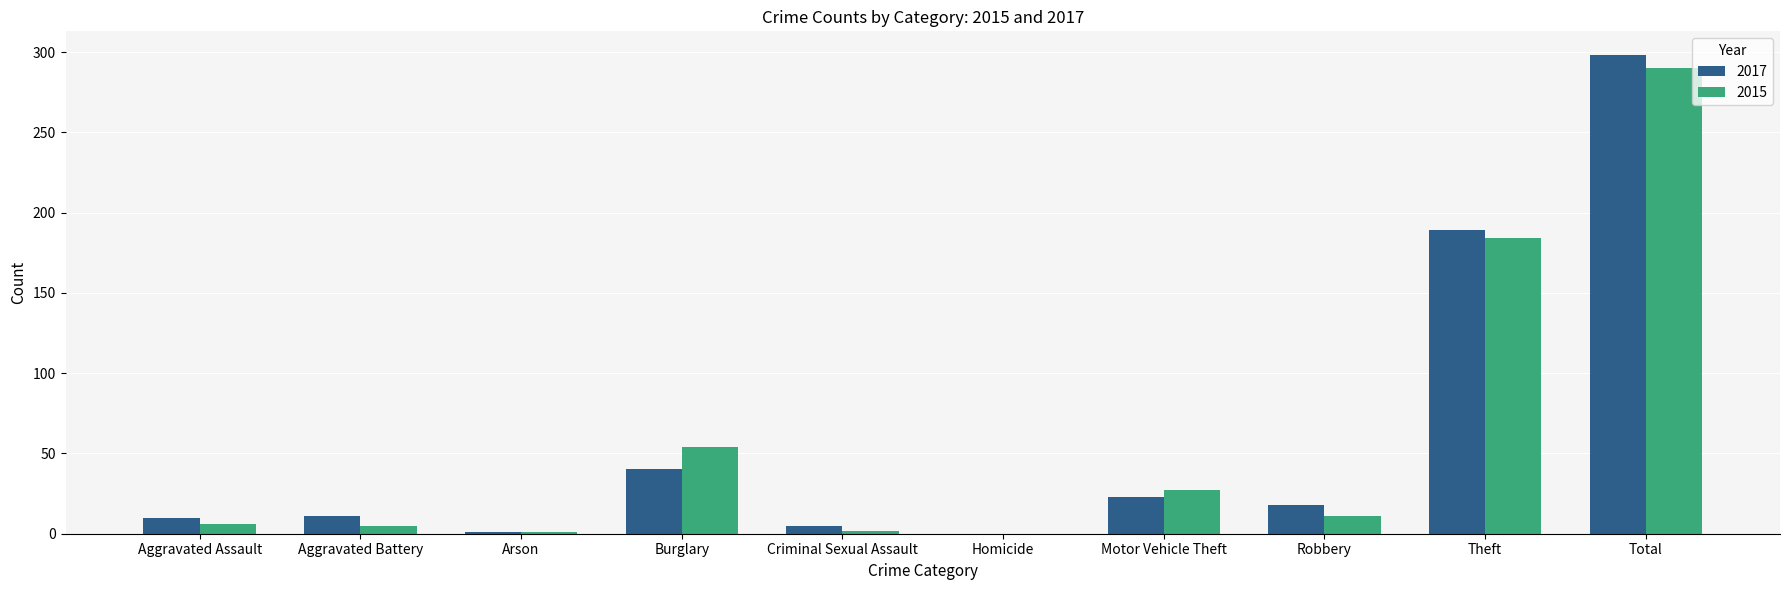

At which label does 2017 reach its peak?

Total